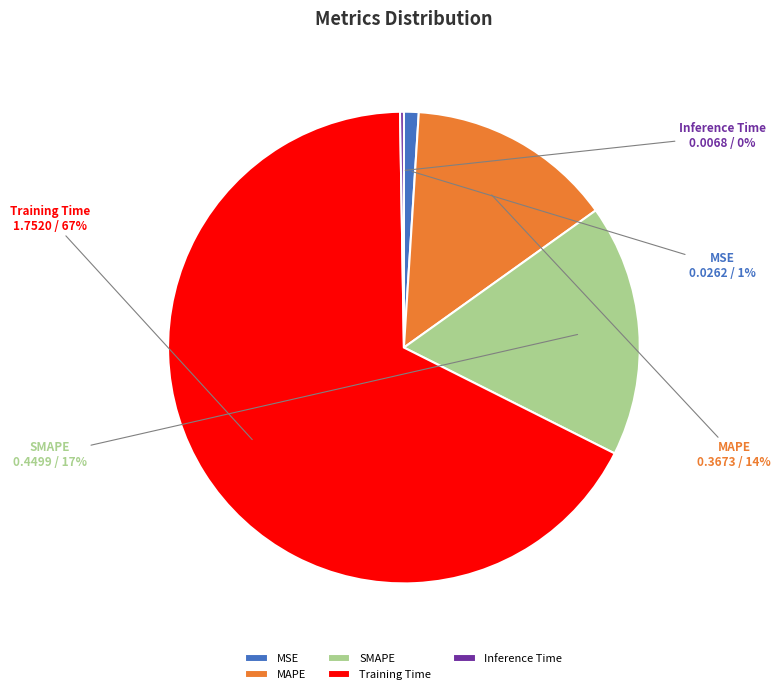

Which slice is the largest?

Training Time